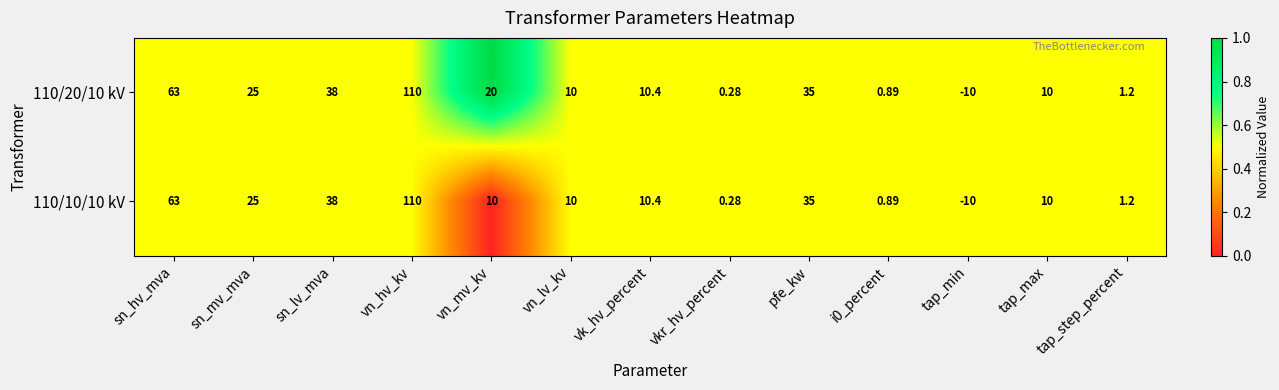

At which label is 110/10/10 kV closest to 50?

sn_lv_mva